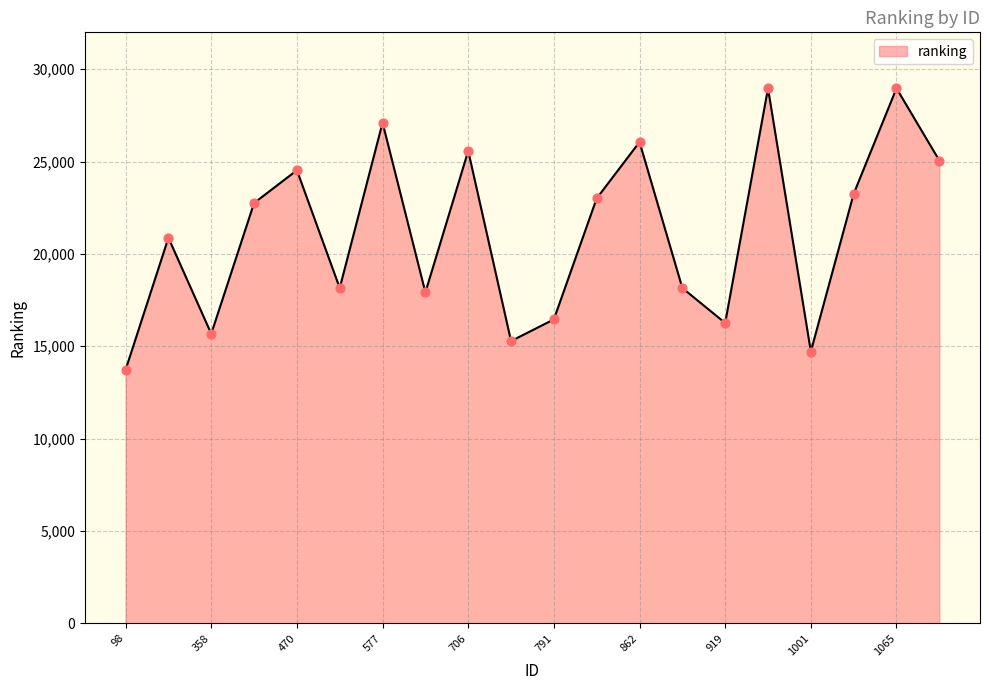

What is the greatest value displayed?

28969